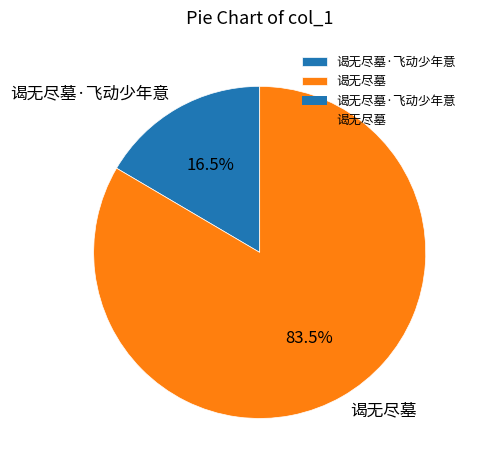

Which category has the smallest portion of the pie?

谒无尽墓·飞动少年意